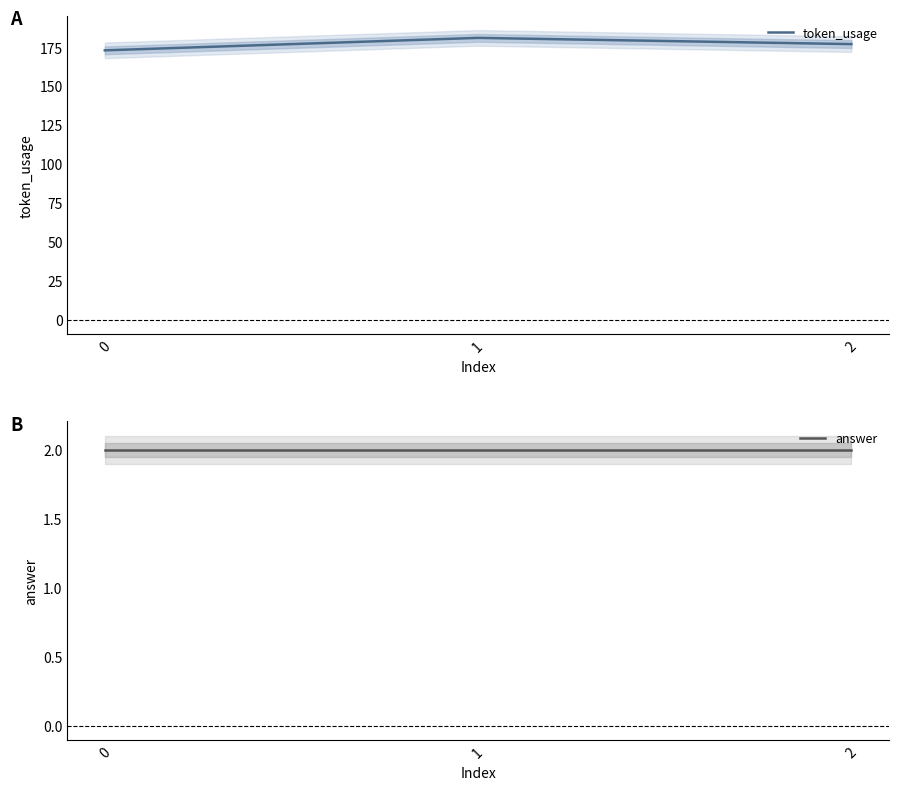

What is the difference between the highest and lowest values at 0?

171